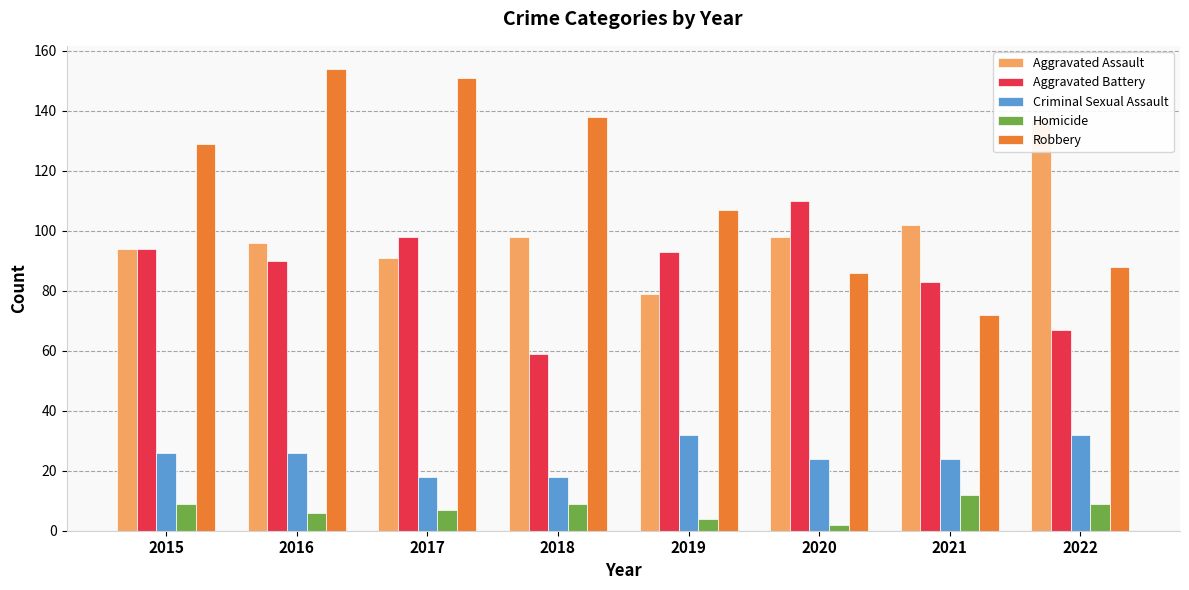

What is the smallest value displayed?

2